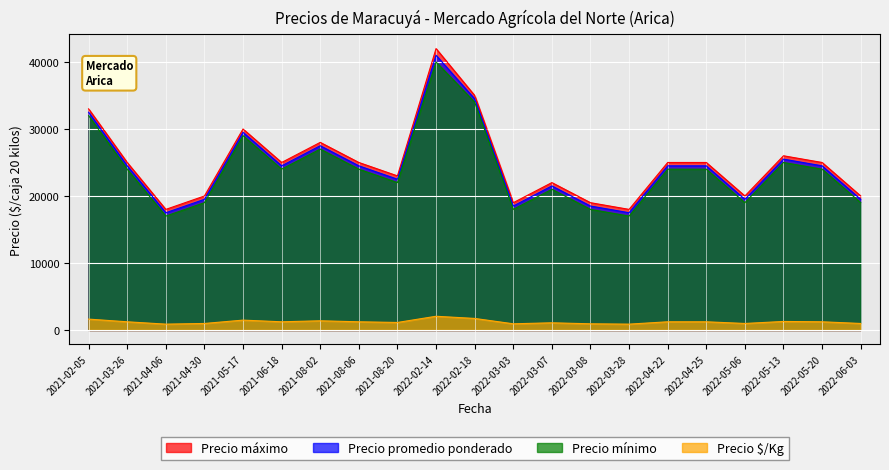

Where is the first local maximum for Precio máximo?

2021-05-17